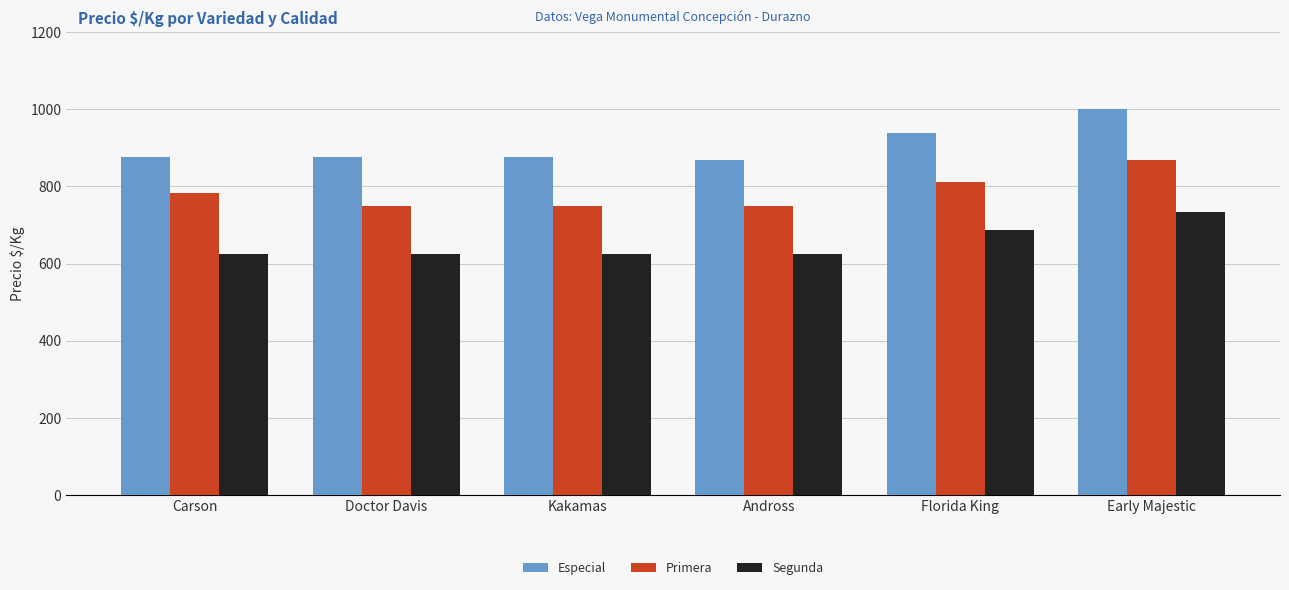

What is the sum of the Primera values at Doctor Davis and Kakamas?

1500